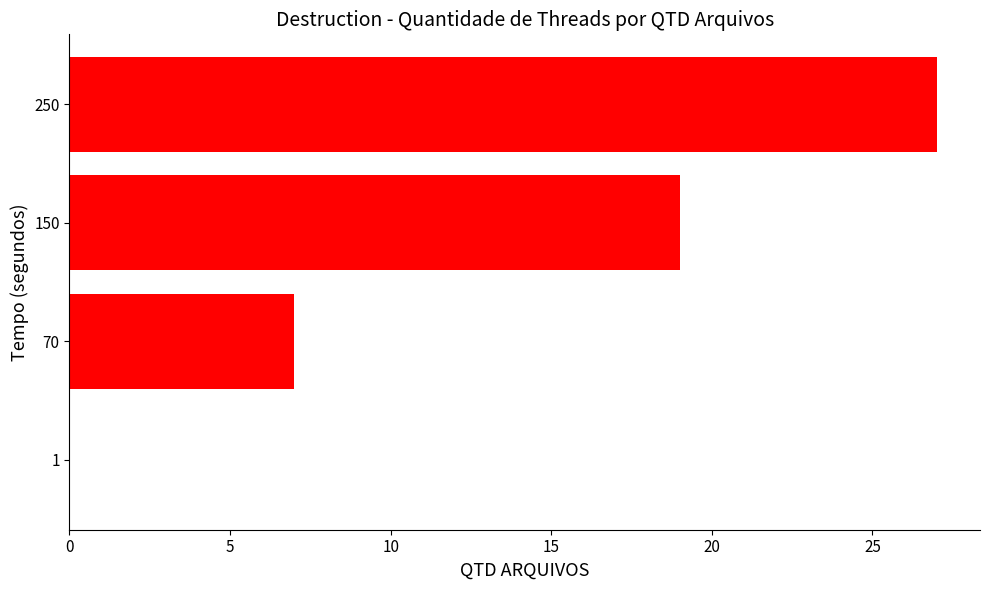

What is the sum of the values at 70 and 250?

34